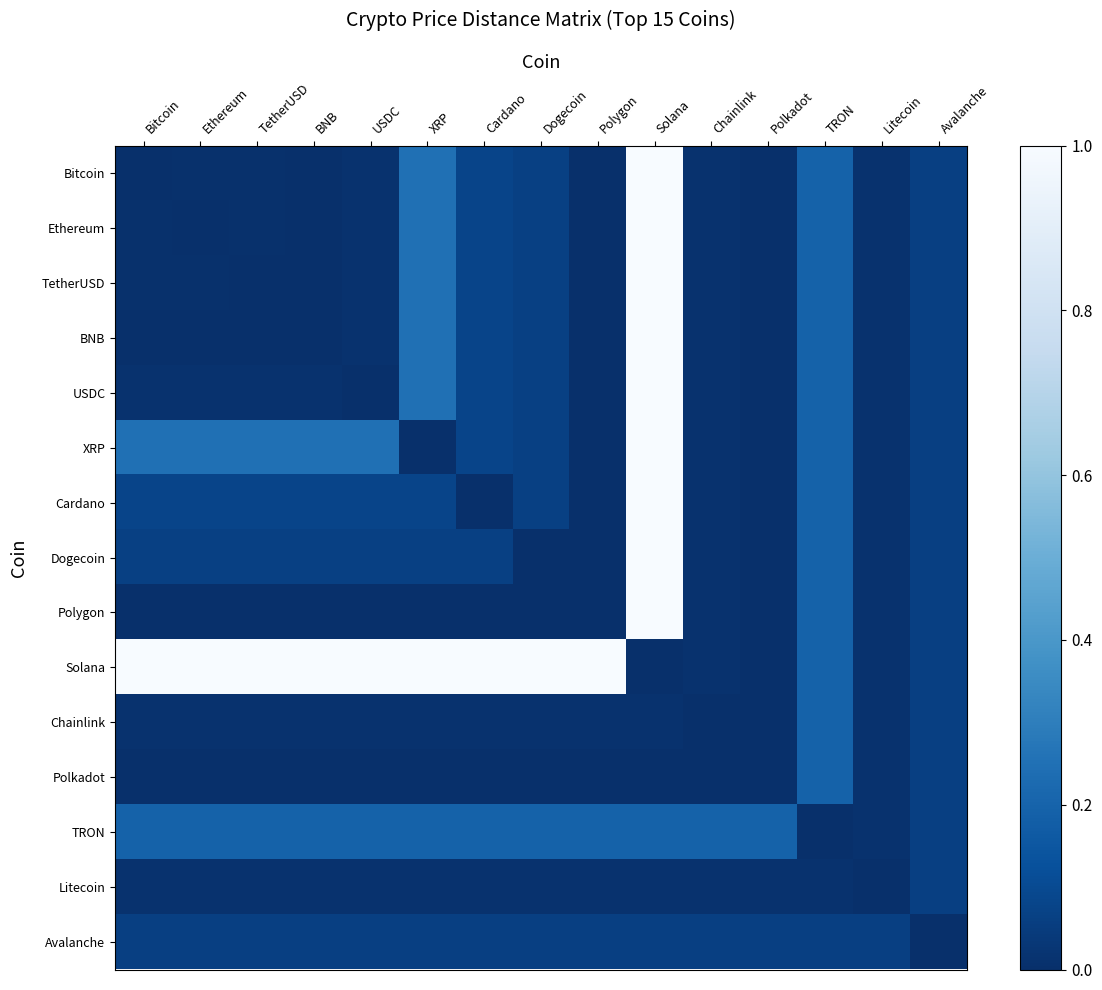

Reading left to right, transcribe all the data shown in this chart.

Bitcoin: Bitcoin=0.0	Ethereum=0.0	TetherUSD=0.0	BNB=0.0	USDC=0.0	XRP=0.2	Cardano=0.1	Dogecoin=0.1	Polygon=0.0	Solana=1.0	Chainlink=0.0	Polkadot=0.0	TRON=0.2	Litecoin=0.0	Avalanche=0.1
Ethereum: Bitcoin=0.0	Ethereum=0.0	TetherUSD=0.0	BNB=0.0	USDC=0.0	XRP=0.2	Cardano=0.1	Dogecoin=0.1	Polygon=0.0	Solana=1.0	Chainlink=0.0	Polkadot=0.0	TRON=0.2	Litecoin=0.0	Avalanche=0.1
TetherUSD: Bitcoin=0.0	Ethereum=0.0	TetherUSD=0.0	BNB=0.0	USDC=0.0	XRP=0.2	Cardano=0.1	Dogecoin=0.1	Polygon=0.0	Solana=1.0	Chainlink=0.0	Polkadot=0.0	TRON=0.2	Litecoin=0.0	Avalanche=0.1
BNB: Bitcoin=0.0	Ethereum=0.0	TetherUSD=0.0	BNB=0.0	USDC=0.0	XRP=0.2	Cardano=0.1	Dogecoin=0.1	Polygon=0.0	Solana=1.0	Chainlink=0.0	Polkadot=0.0	TRON=0.2	Litecoin=0.0	Avalanche=0.1
USDC: Bitcoin=0.0	Ethereum=0.0	TetherUSD=0.0	BNB=0.0	USDC=0.0	XRP=0.2	Cardano=0.1	Dogecoin=0.1	Polygon=0.0	Solana=1.0	Chainlink=0.0	Polkadot=0.0	TRON=0.2	Litecoin=0.0	Avalanche=0.1
XRP: Bitcoin=0.2	Ethereum=0.2	TetherUSD=0.2	BNB=0.2	USDC=0.2	XRP=0.0	Cardano=0.1	Dogecoin=0.1	Polygon=0.0	Solana=1.0	Chainlink=0.0	Polkadot=0.0	TRON=0.2	Litecoin=0.0	Avalanche=0.1
Cardano: Bitcoin=0.1	Ethereum=0.1	TetherUSD=0.1	BNB=0.1	USDC=0.1	XRP=0.1	Cardano=0.0	Dogecoin=0.1	Polygon=0.0	Solana=1.0	Chainlink=0.0	Polkadot=0.0	TRON=0.2	Litecoin=0.0	Avalanche=0.1
Dogecoin: Bitcoin=0.1	Ethereum=0.1	TetherUSD=0.1	BNB=0.1	USDC=0.1	XRP=0.1	Cardano=0.1	Dogecoin=0.0	Polygon=0.0	Solana=1.0	Chainlink=0.0	Polkadot=0.0	TRON=0.2	Litecoin=0.0	Avalanche=0.1
Polygon: Bitcoin=0.0	Ethereum=0.0	TetherUSD=0.0	BNB=0.0	USDC=0.0	XRP=0.0	Cardano=0.0	Dogecoin=0.0	Polygon=0.0	Solana=1.0	Chainlink=0.0	Polkadot=0.0	TRON=0.2	Litecoin=0.0	Avalanche=0.1
Solana: Bitcoin=1.0	Ethereum=1.0	TetherUSD=1.0	BNB=1.0	USDC=1.0	XRP=1.0	Cardano=1.0	Dogecoin=1.0	Polygon=1.0	Solana=0.0	Chainlink=0.0	Polkadot=0.0	TRON=0.2	Litecoin=0.0	Avalanche=0.1
Chainlink: Bitcoin=0.0	Ethereum=0.0	TetherUSD=0.0	BNB=0.0	USDC=0.0	XRP=0.0	Cardano=0.0	Dogecoin=0.0	Polygon=0.0	Solana=0.0	Chainlink=0.0	Polkadot=0.0	TRON=0.2	Litecoin=0.0	Avalanche=0.1
Polkadot: Bitcoin=0.0	Ethereum=0.0	TetherUSD=0.0	BNB=0.0	USDC=0.0	XRP=0.0	Cardano=0.0	Dogecoin=0.0	Polygon=0.0	Solana=0.0	Chainlink=0.0	Polkadot=0.0	TRON=0.2	Litecoin=0.0	Avalanche=0.1
TRON: Bitcoin=0.2	Ethereum=0.2	TetherUSD=0.2	BNB=0.2	USDC=0.2	XRP=0.2	Cardano=0.2	Dogecoin=0.2	Polygon=0.2	Solana=0.2	Chainlink=0.2	Polkadot=0.2	TRON=0.0	Litecoin=0.0	Avalanche=0.1
Litecoin: Bitcoin=0.0	Ethereum=0.0	TetherUSD=0.0	BNB=0.0	USDC=0.0	XRP=0.0	Cardano=0.0	Dogecoin=0.0	Polygon=0.0	Solana=0.0	Chainlink=0.0	Polkadot=0.0	TRON=0.0	Litecoin=0.0	Avalanche=0.1
Avalanche: Bitcoin=0.1	Ethereum=0.1	TetherUSD=0.1	BNB=0.1	USDC=0.1	XRP=0.1	Cardano=0.1	Dogecoin=0.1	Polygon=0.1	Solana=0.1	Chainlink=0.1	Polkadot=0.1	TRON=0.1	Litecoin=0.1	Avalanche=0.0